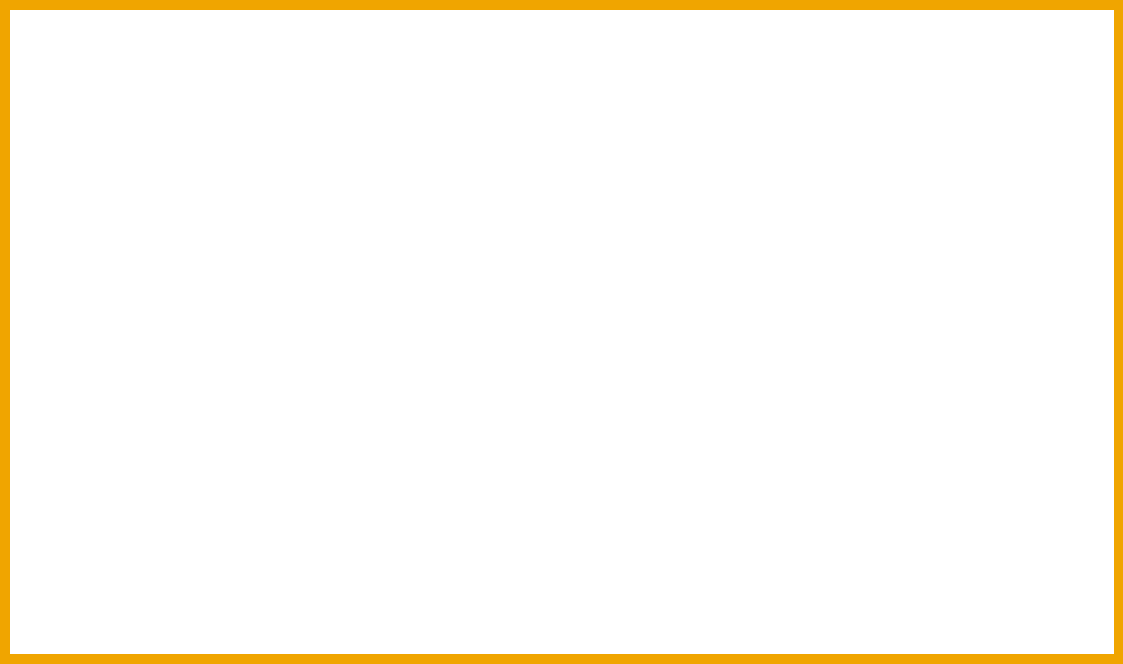

Does the chart contain stacked bars?

No